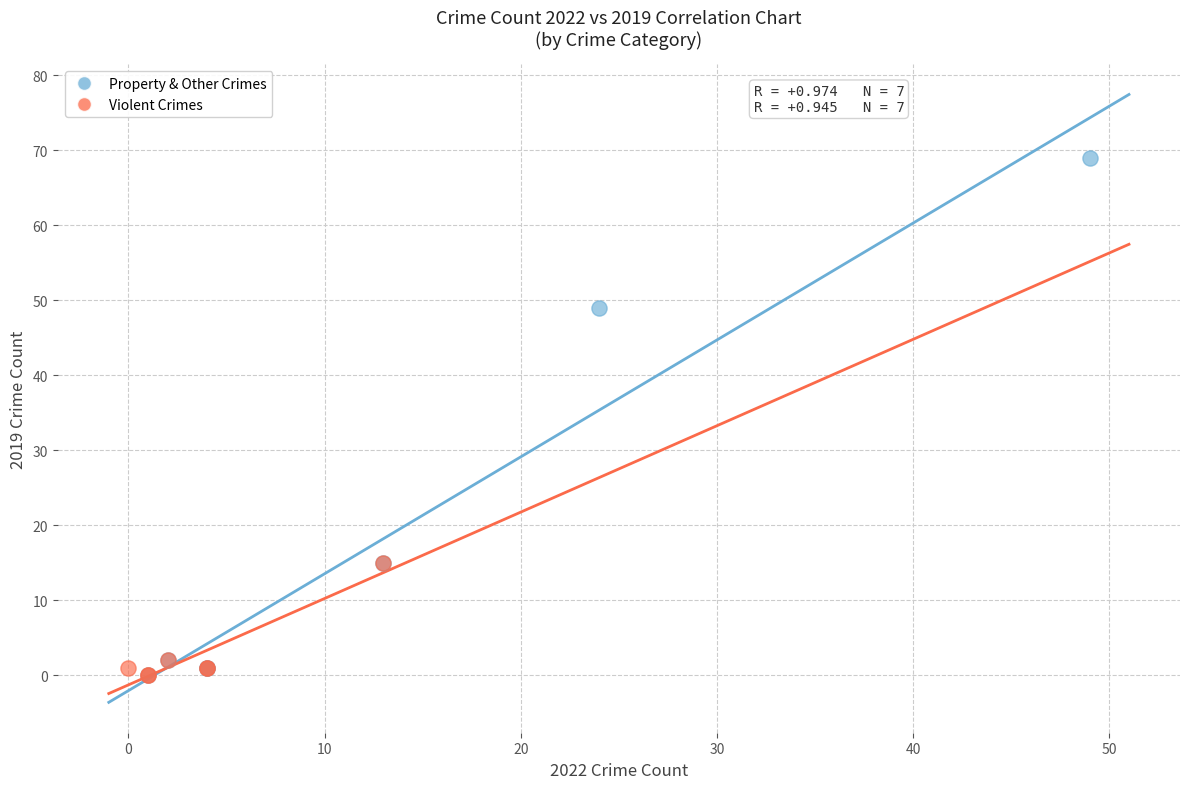

Which series reaches the maximum Y coordinate?

Property & Other Crimes